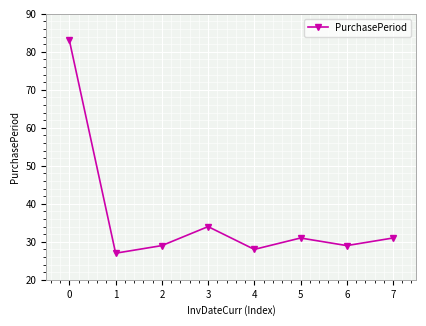

Does the chart display data point markers on the line(s)?

Yes